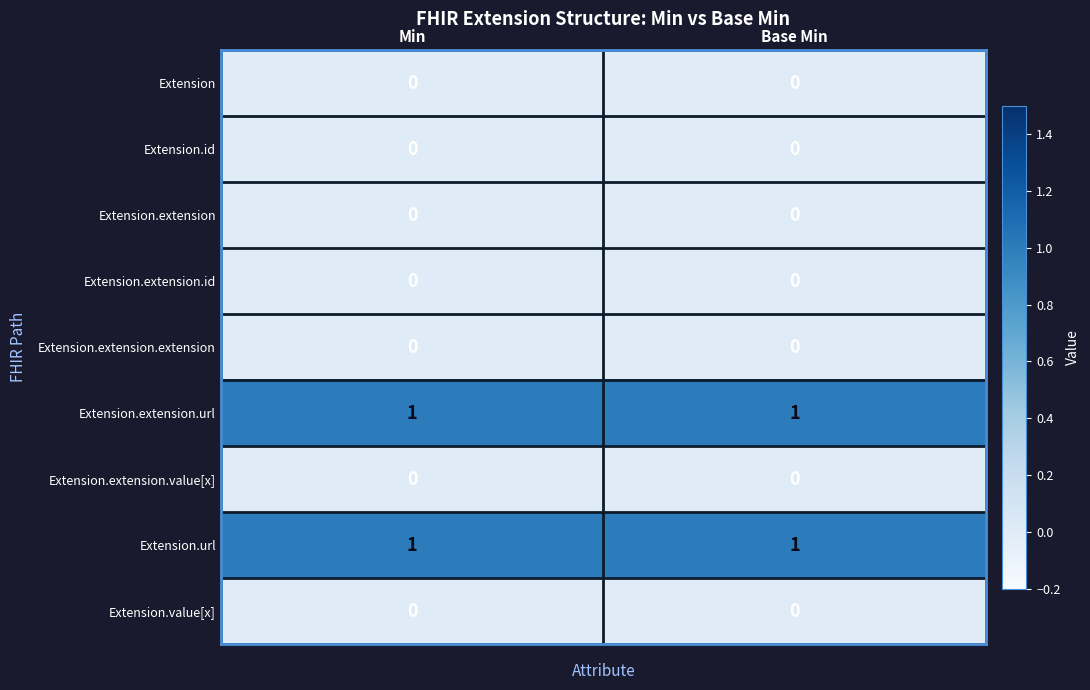

Reading right to left, what are all the values shown in this chart?

Extension: Base Min=0	Min=0
Extension.id: Base Min=0	Min=0
Extension.extension: Base Min=0	Min=0
Extension.extension.id: Base Min=0	Min=0
Extension.extension.extension: Base Min=0	Min=0
Extension.extension.url: Base Min=1	Min=1
Extension.extension.value[x]: Base Min=0	Min=0
Extension.url: Base Min=1	Min=1
Extension.value[x]: Base Min=0	Min=0